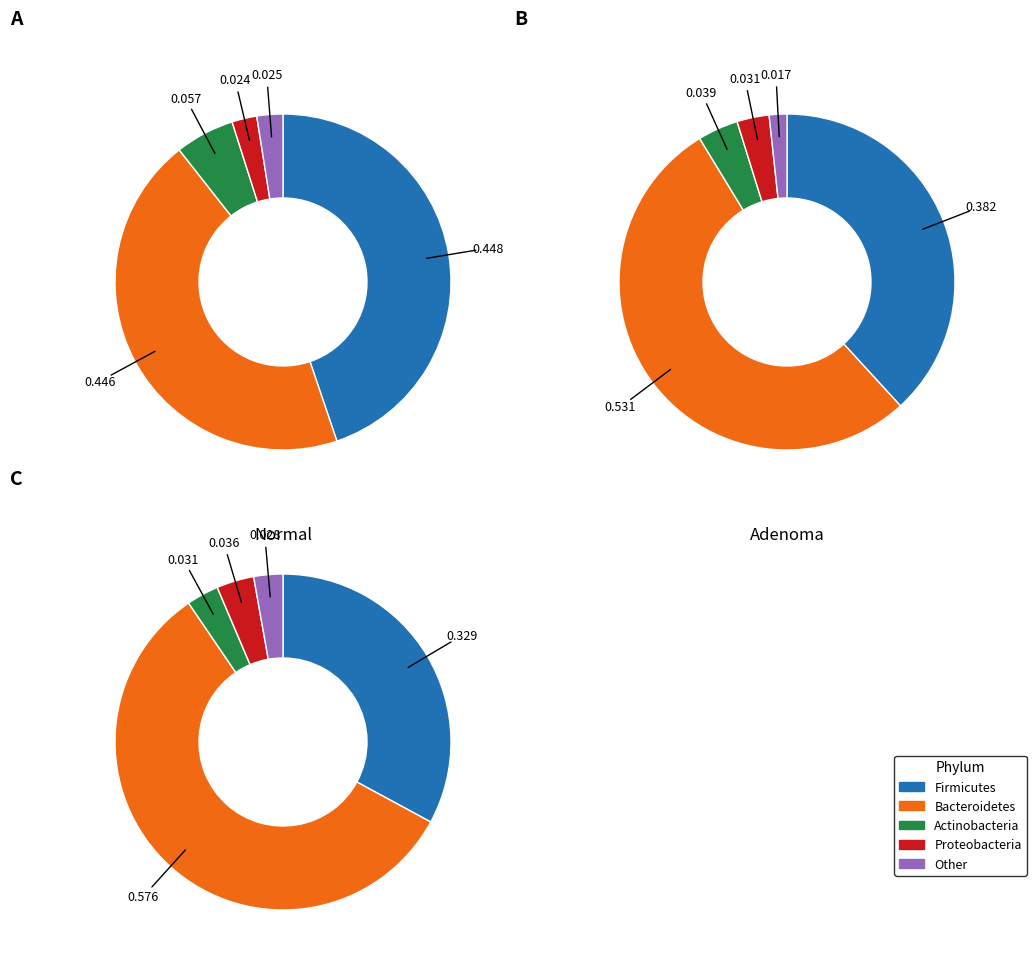

Is it true that values_B is 58% of the pie?

True